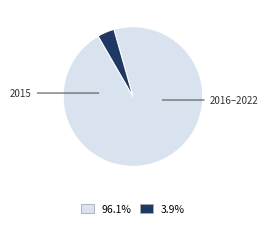

Is there a majority slice in this chart?

Yes